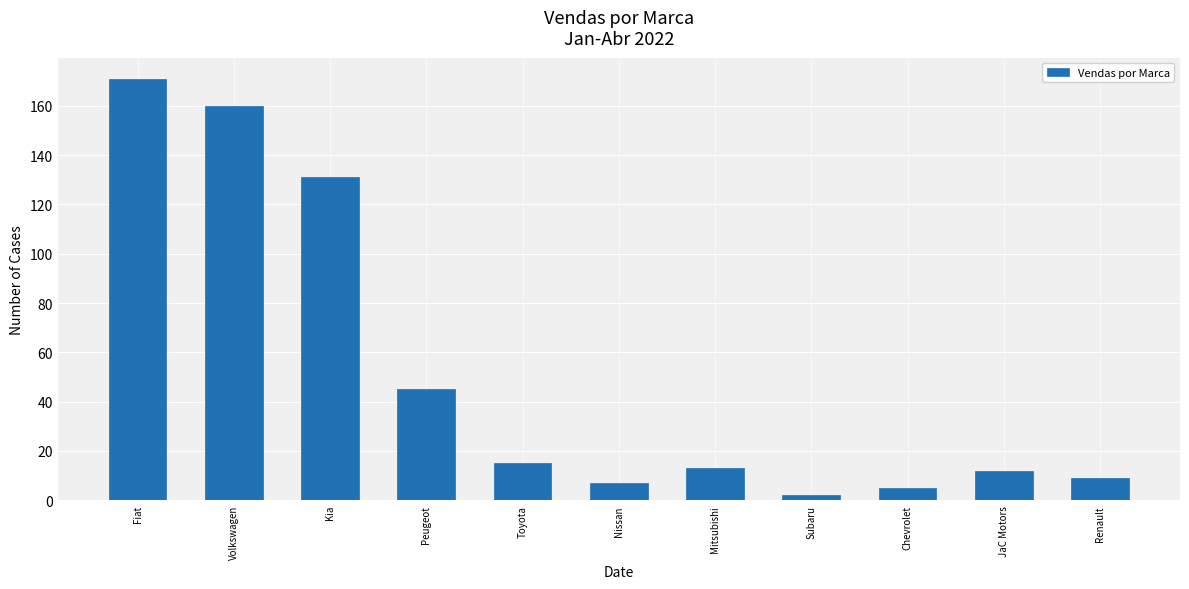

What is the label of the 6th bar from the left?

Nissan